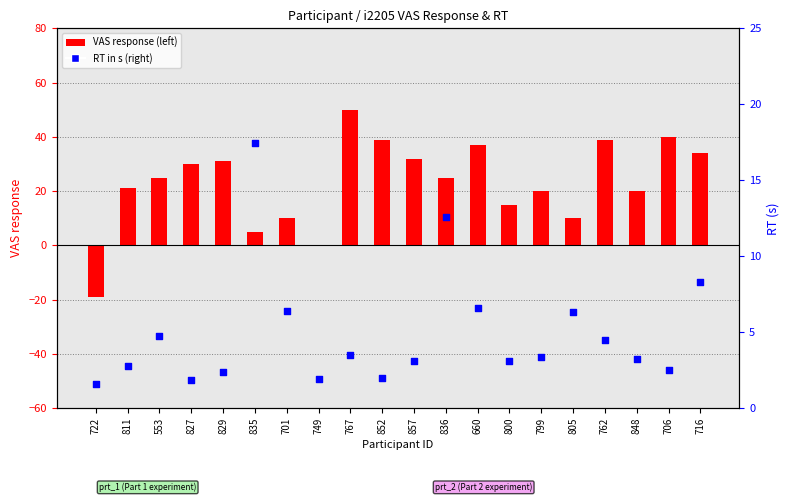

Which series contains the lowest Y value?

VAS response